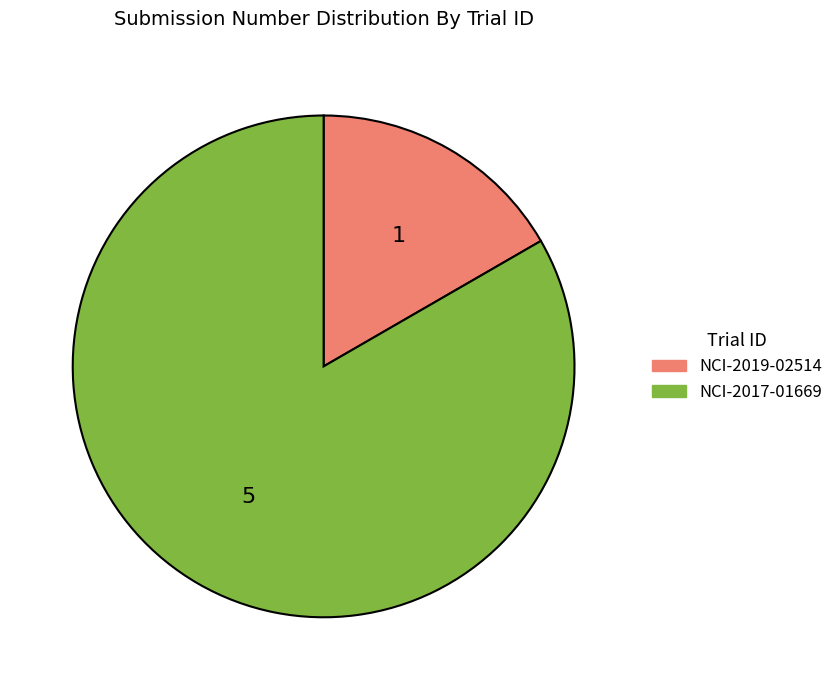

Is NCI-2019-02514 the majority of the pie?

No